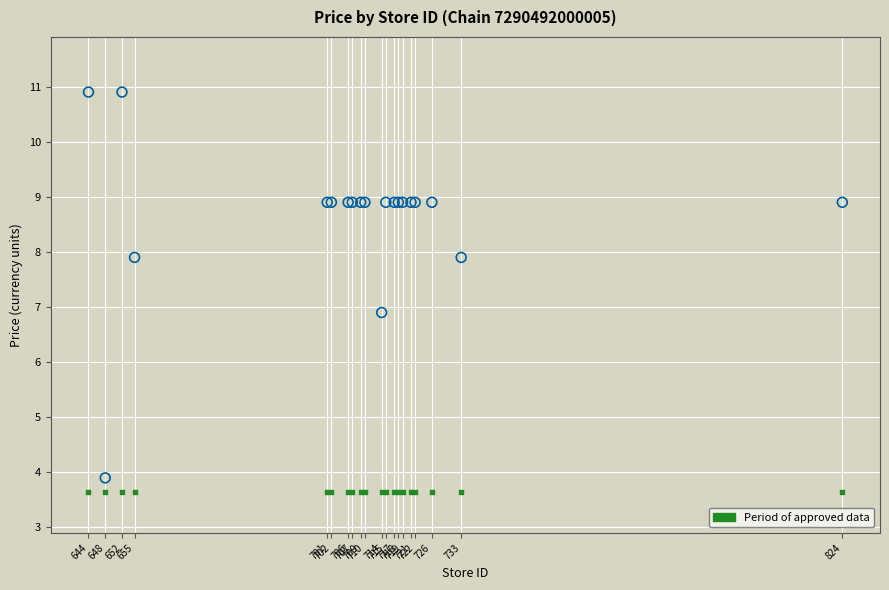

Across all series, what Y value is closest to 7?

6.9